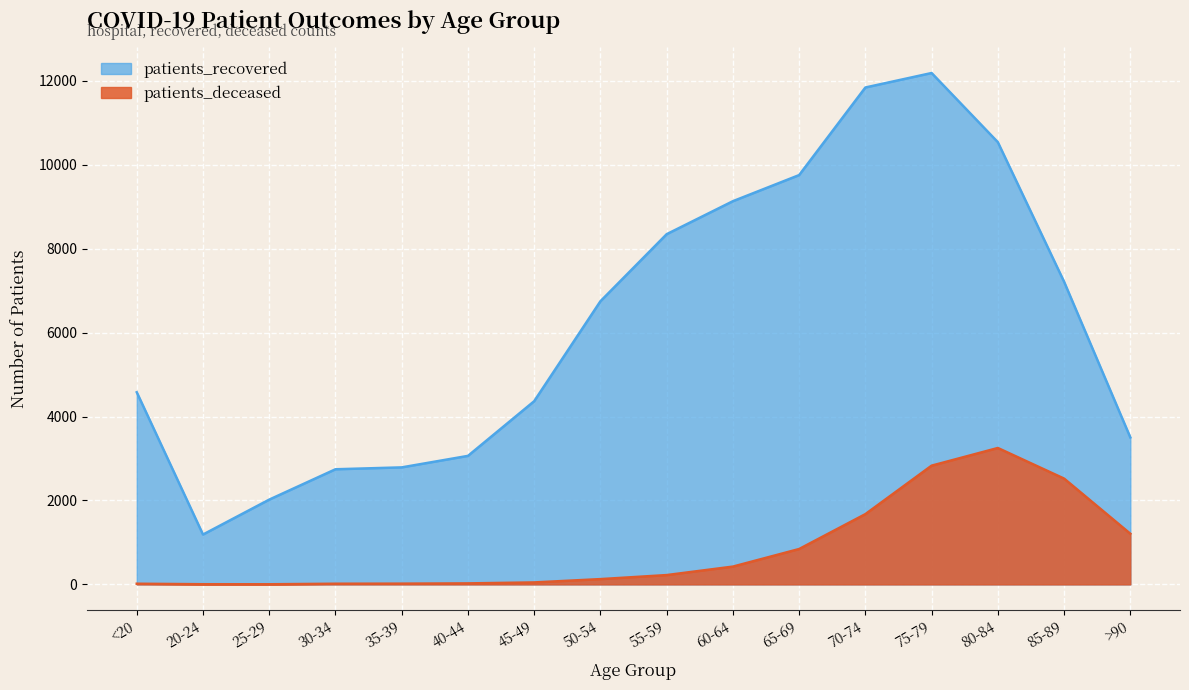

What is the average value of the patients_deceased series?

826